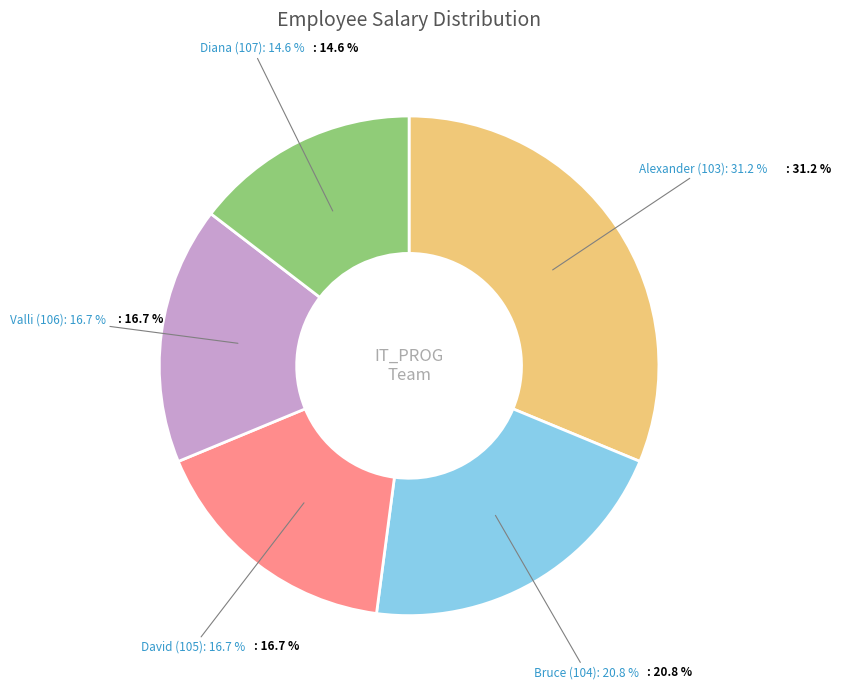

Is there any slice that represents more than half of the pie?

No